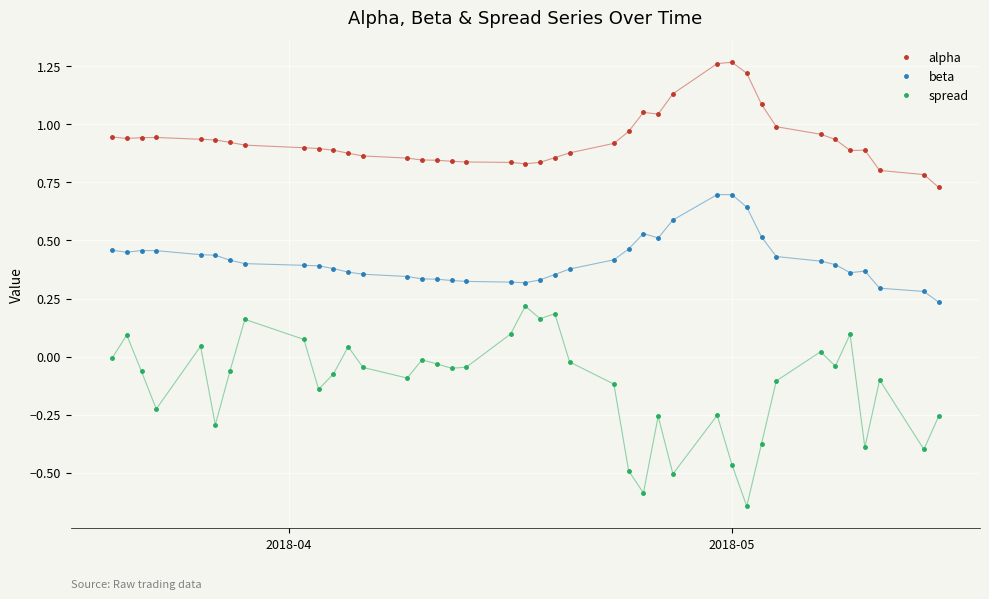

List the series in order of their peak value, highest first.

alpha, beta, spread